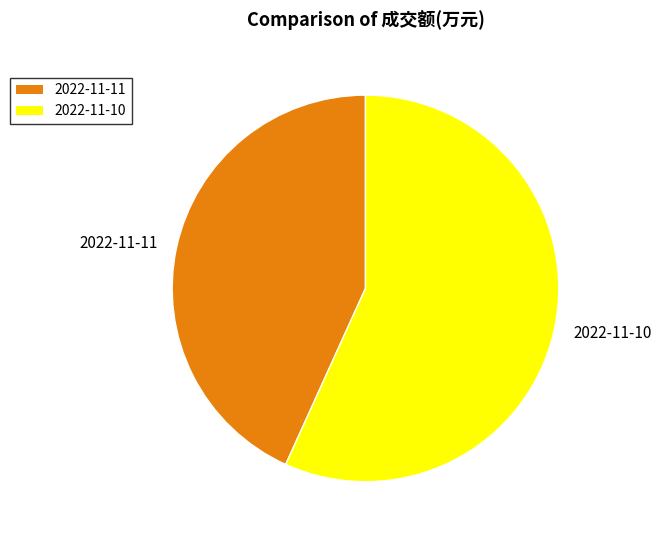

Between 2022-11-10 and 2022-11-11, which is larger?

2022-11-10